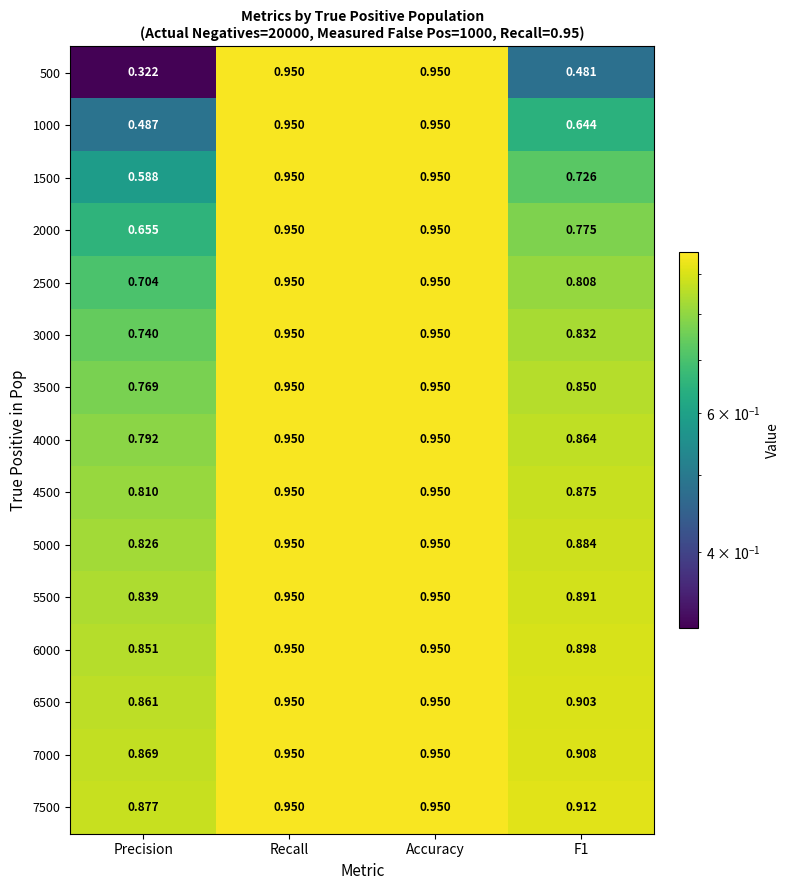

At which label does 5500 reach its minimum?

Precision